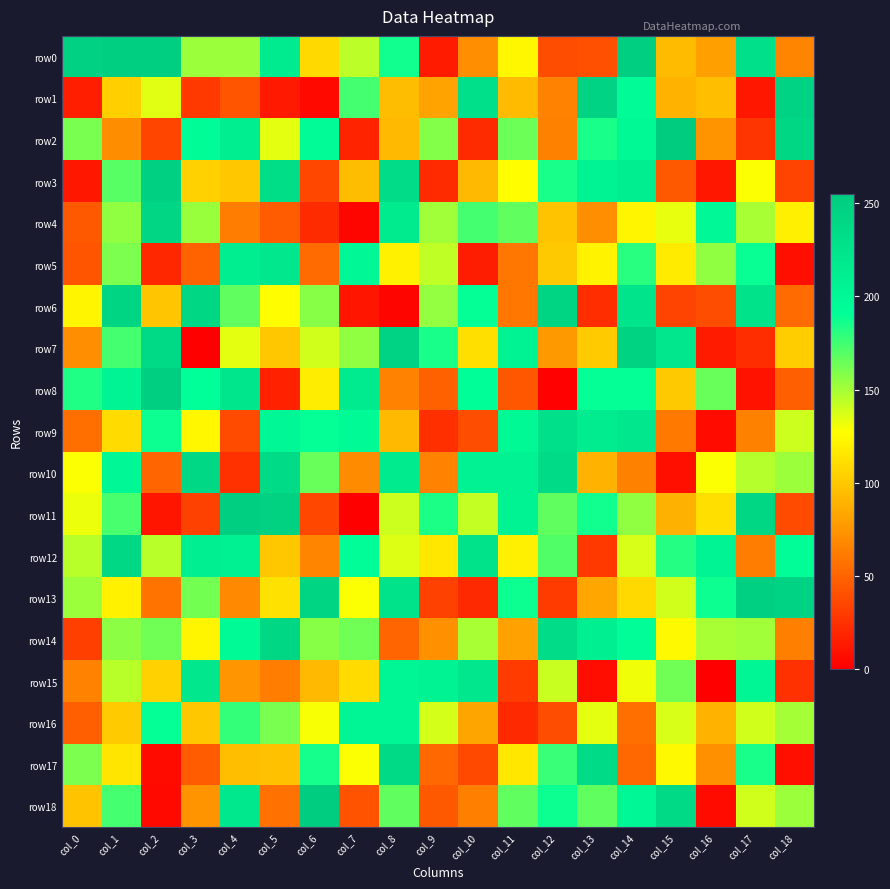

What is the total value across all series at col_3?

2445